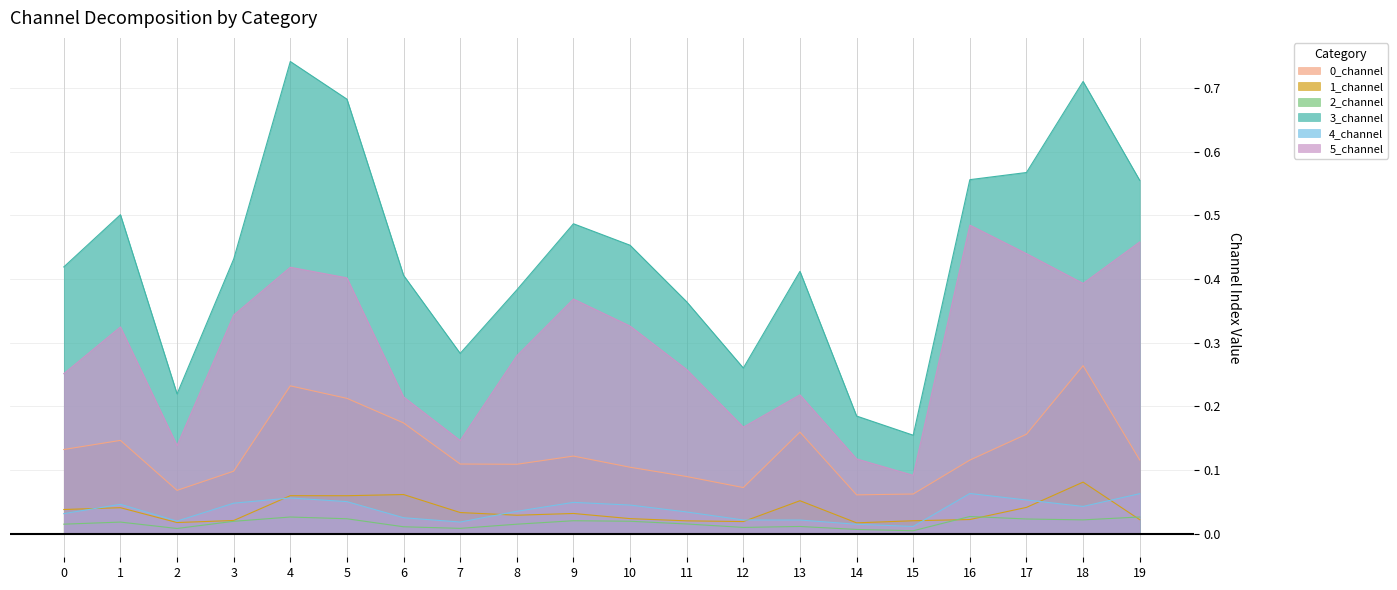

Rank the series by their maximum value, from lowest to highest.

2_channel, 4_channel, 1_channel, 0_channel, 5_channel, 3_channel